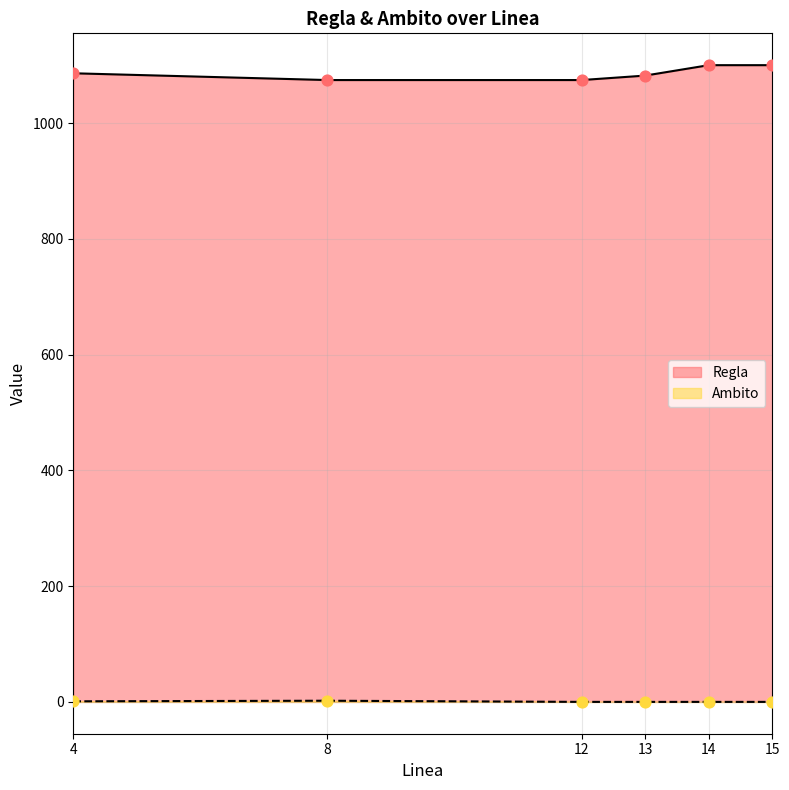

Is the value of Ambito at 8.0 greater than the value of Regla at 12.0?

No